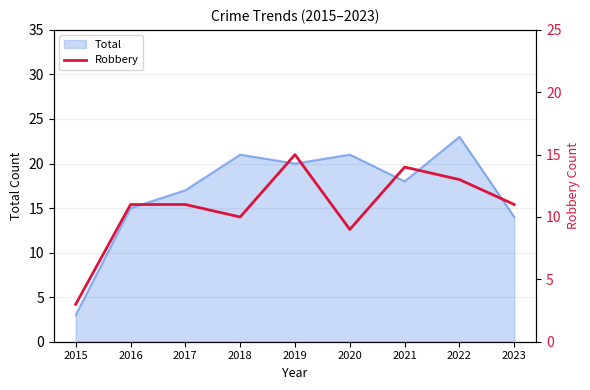

Between 2015 and 2018, which is larger?

2018